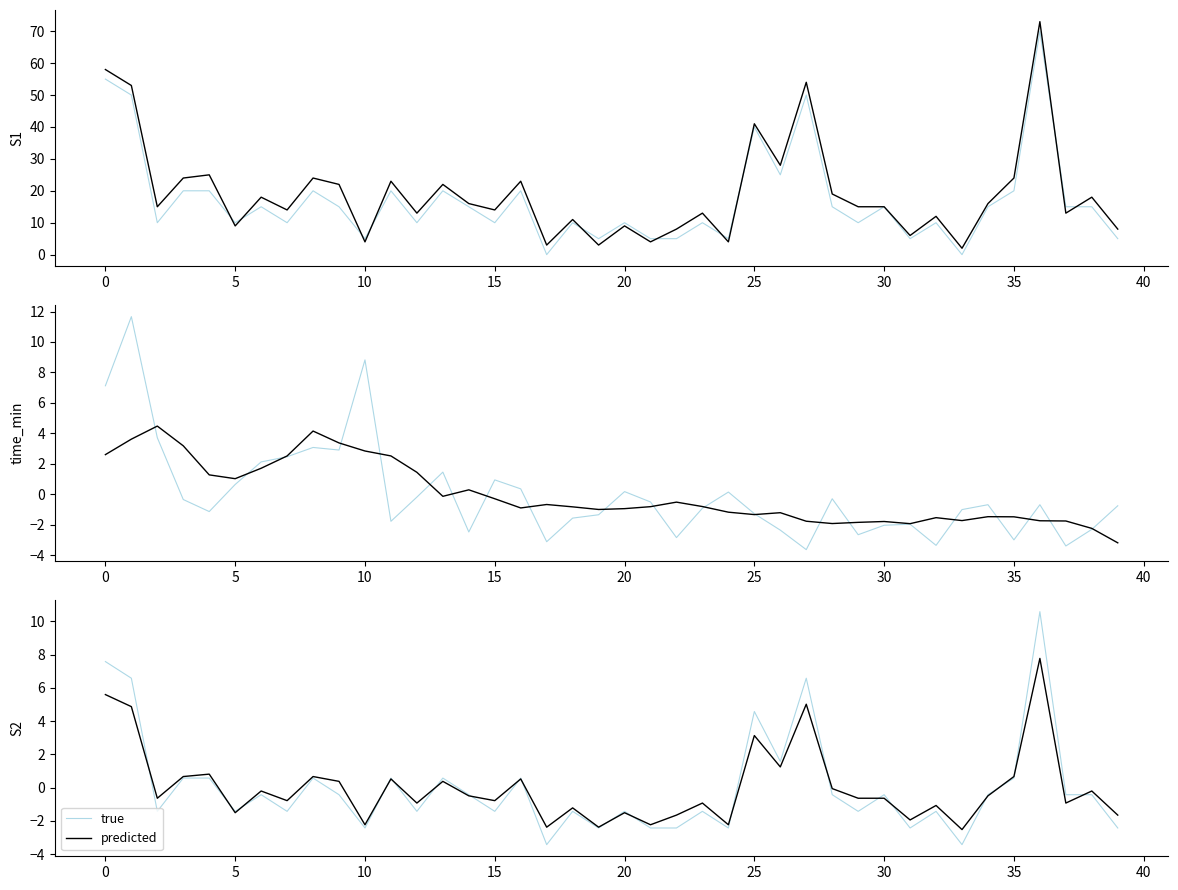

Between 27 and 34, which series saw the biggest shift?

true